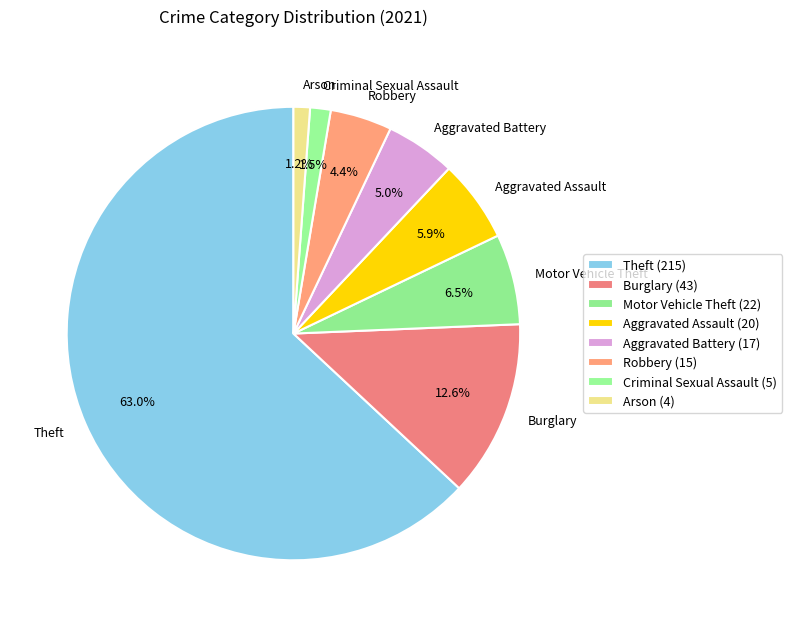

Which category accounts for the majority?

Theft